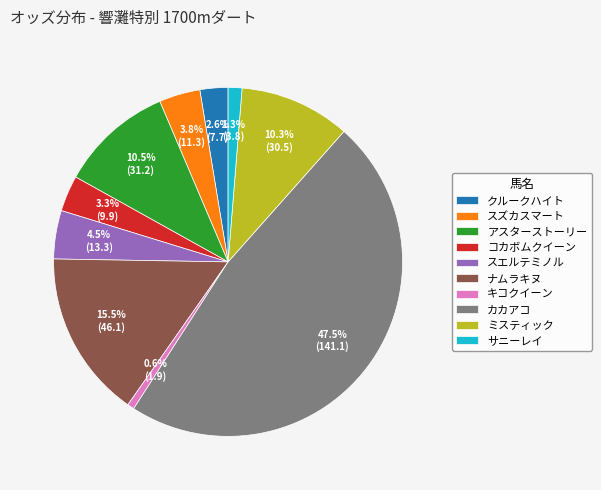

To the nearest percent, what is the difference between the カカアコ and スエルテミノル slice percentages?

43%